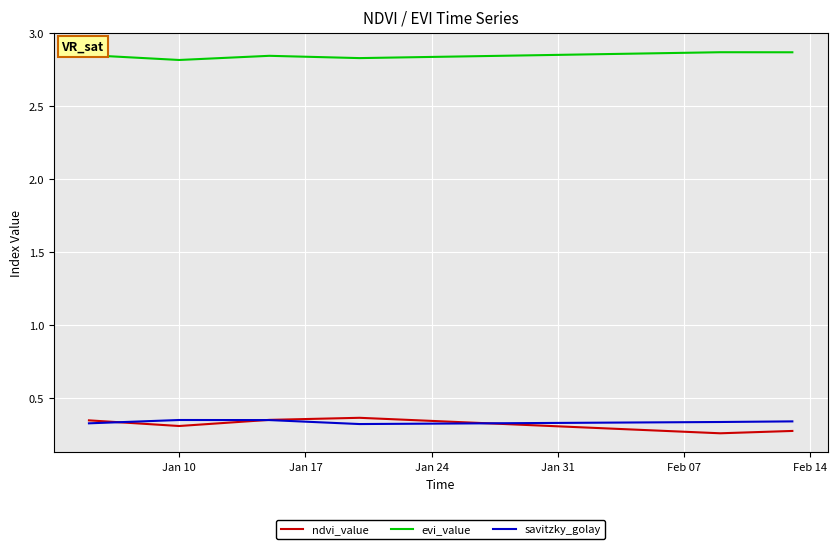

True or false: ndvi_value and evi_value intersect in this chart.

False